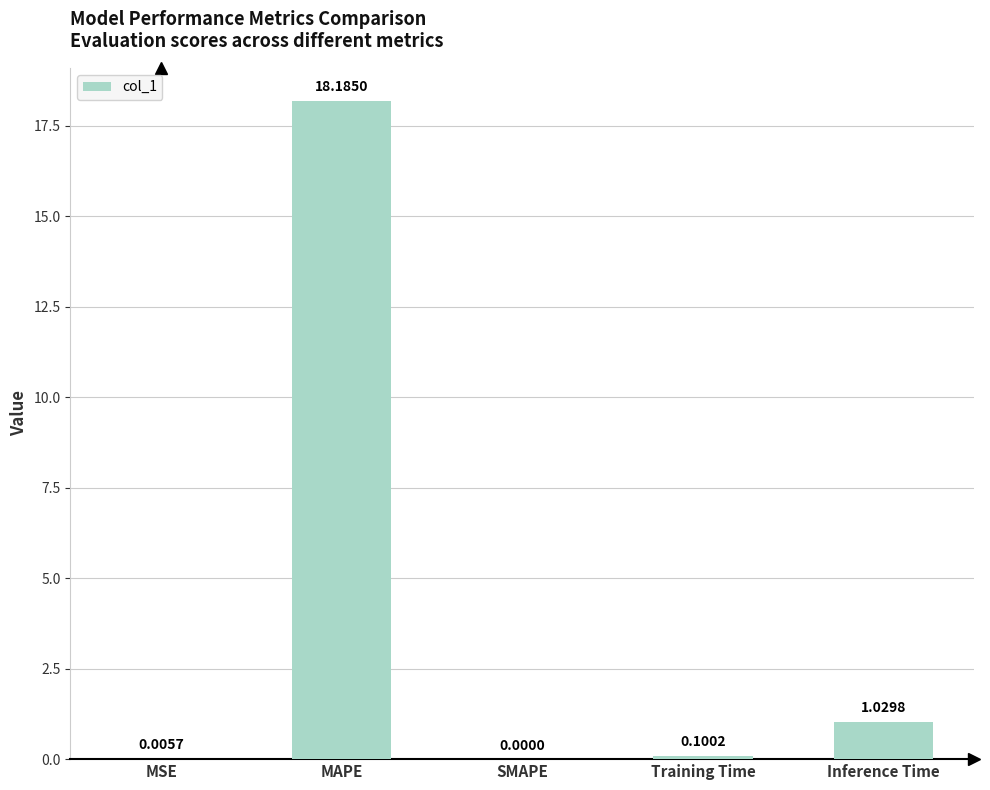

At which category does the chart reach its peak across all series?

MAPE